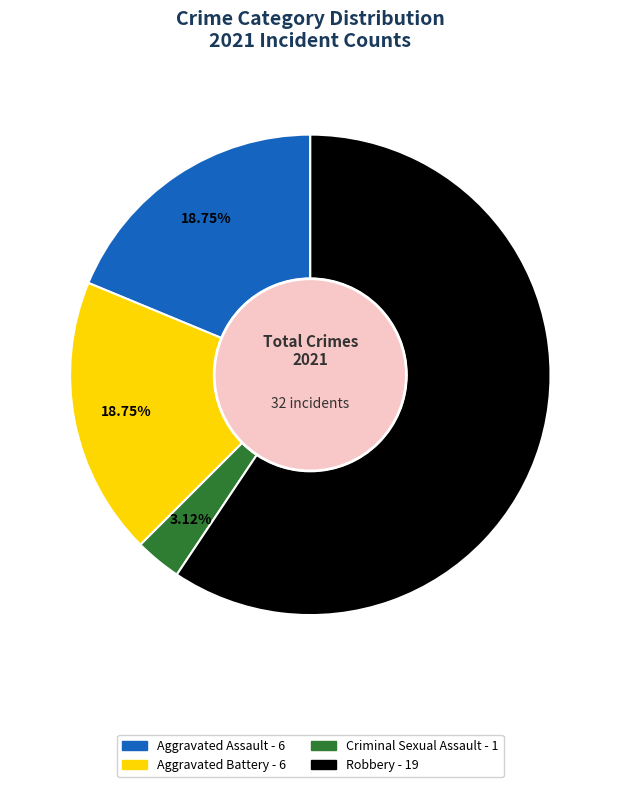

What is the majority slice?

Robbery